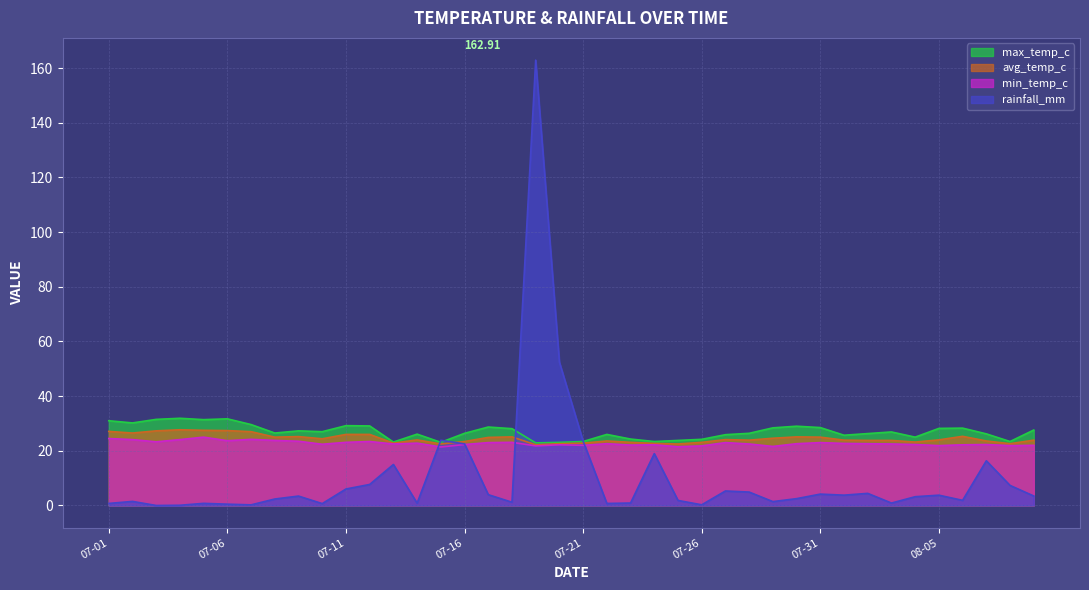

What is the sum of the avg_temp_c values at 07-26 and 07-06?

50.5